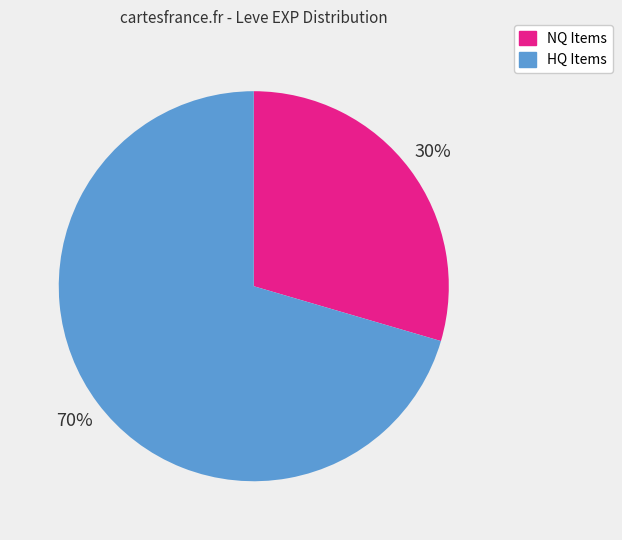

Is there a majority slice in this chart?

Yes